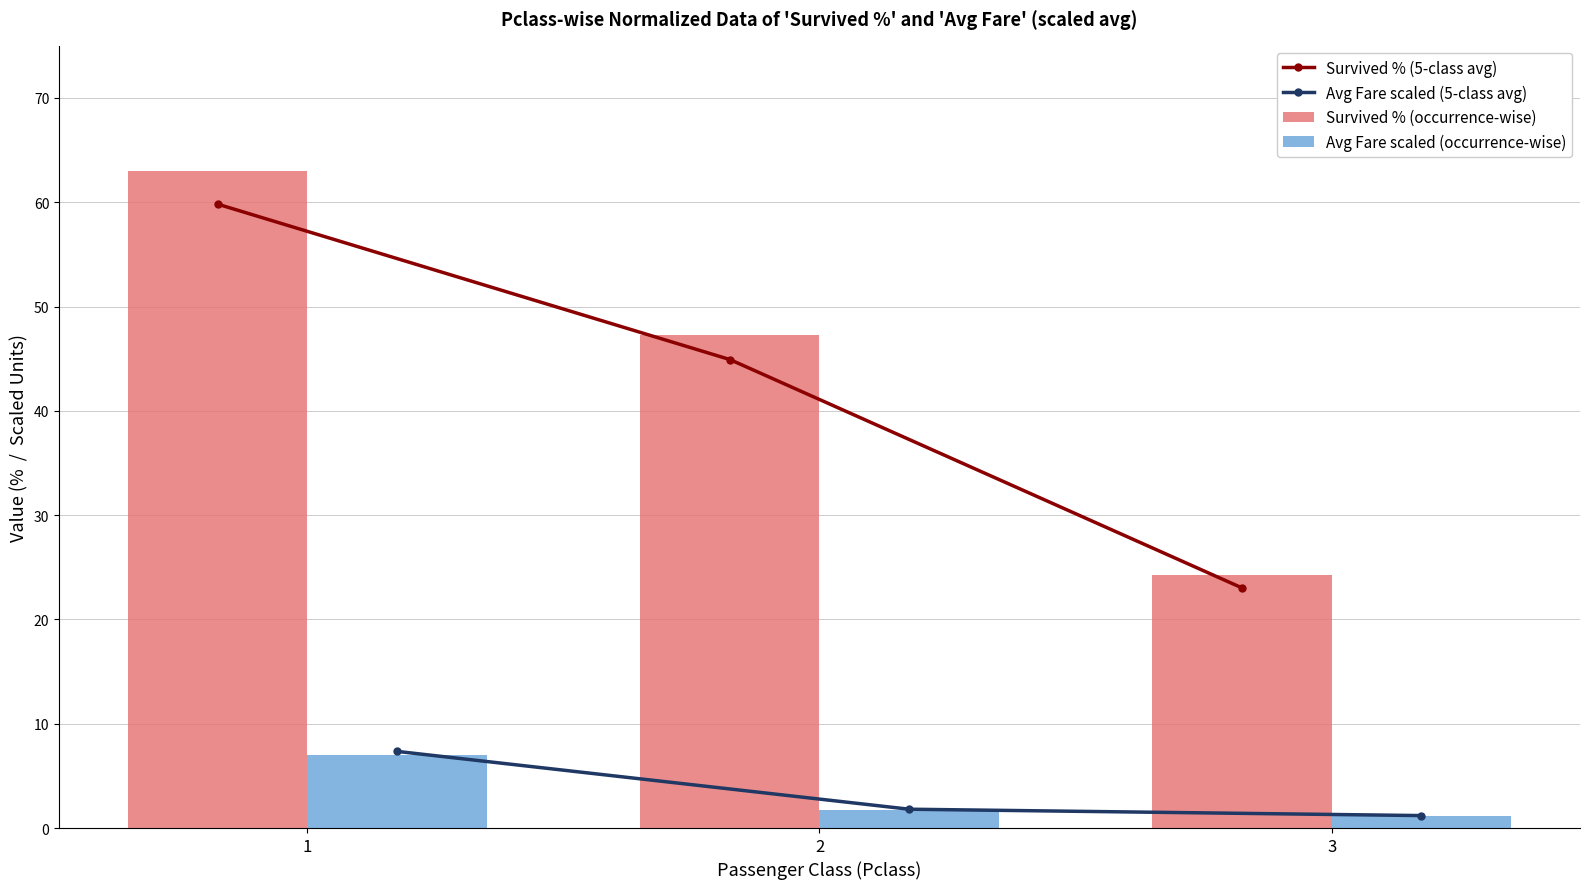

How many distinct data groups are displayed?

4